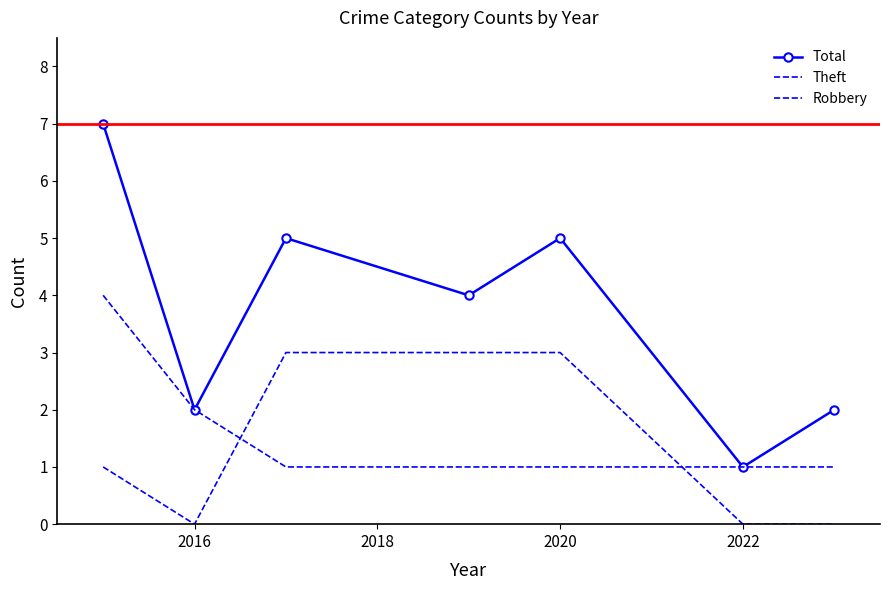

What are all the series names shown in the legend?

Total, Theft, Robbery